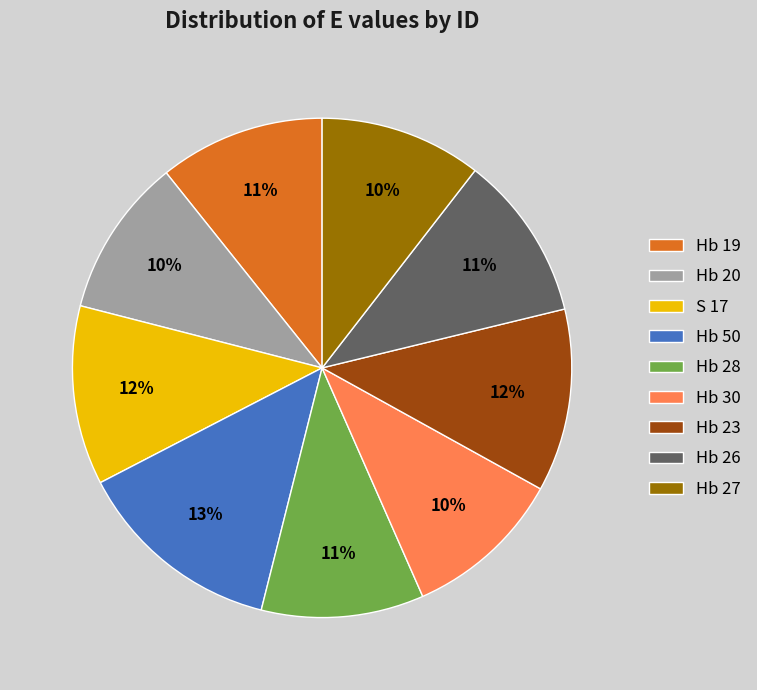

Is it true that Hb 27 is 10% of the pie?

True